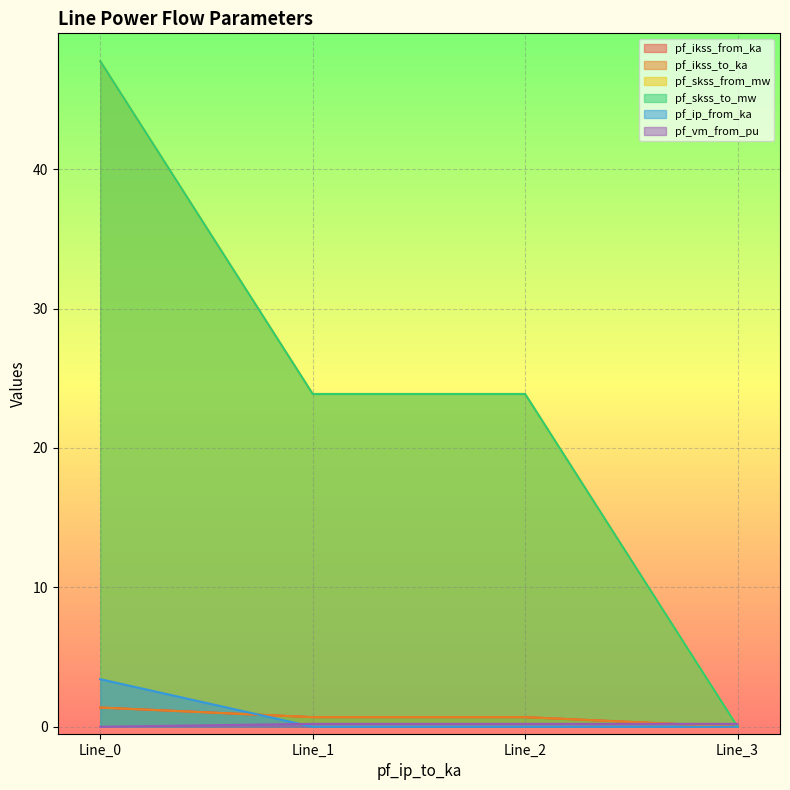

Reading left to right, list all the values displayed in this chart.

pf_ikss_from_ka: Line_0=1.4	Line_1=0.7	Line_2=0.7	Line_3=0.0
pf_ikss_to_ka: Line_0=1.4	Line_1=0.7	Line_2=0.7	Line_3=0.0
pf_skss_from_mw: Line_0=47.7	Line_1=23.9	Line_2=23.9	Line_3=0.0
pf_skss_to_mw: Line_0=47.7	Line_1=23.9	Line_2=23.9	Line_3=0.0
pf_ip_from_ka: Line_0=3.4	Line_1=0.0	Line_2=0.0	Line_3=0.0
pf_vm_from_pu: Line_0=0.0	Line_1=0.2	Line_2=0.2	Line_3=0.2